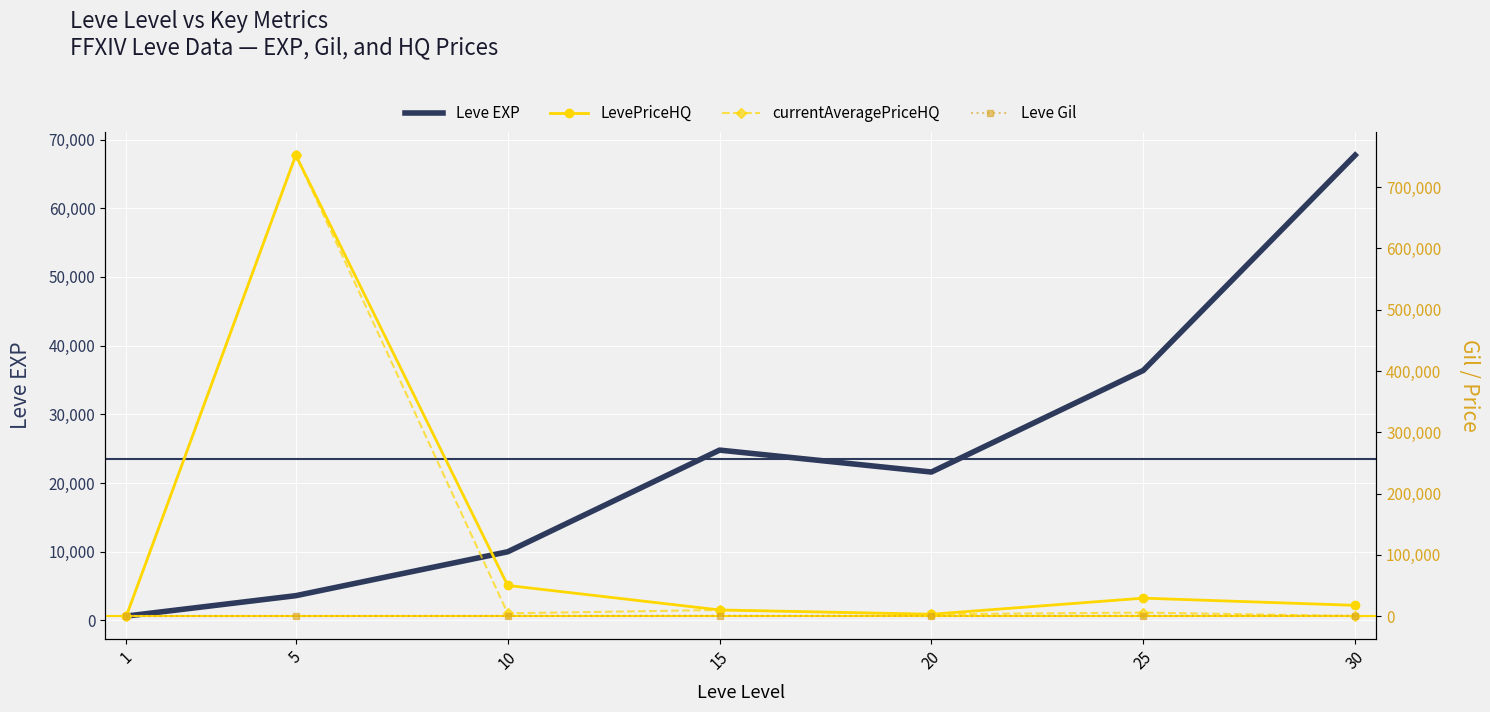

Where is the first local maximum for Leve Gil?

15